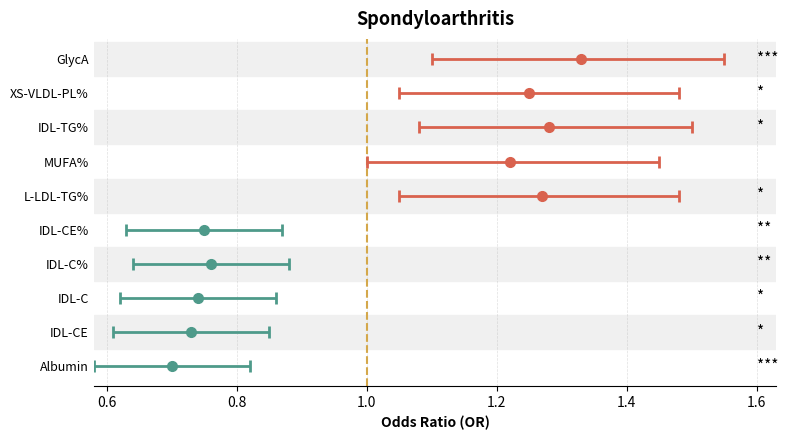

Is it true that False Alarm equals 0 at condition 0 correct?

False